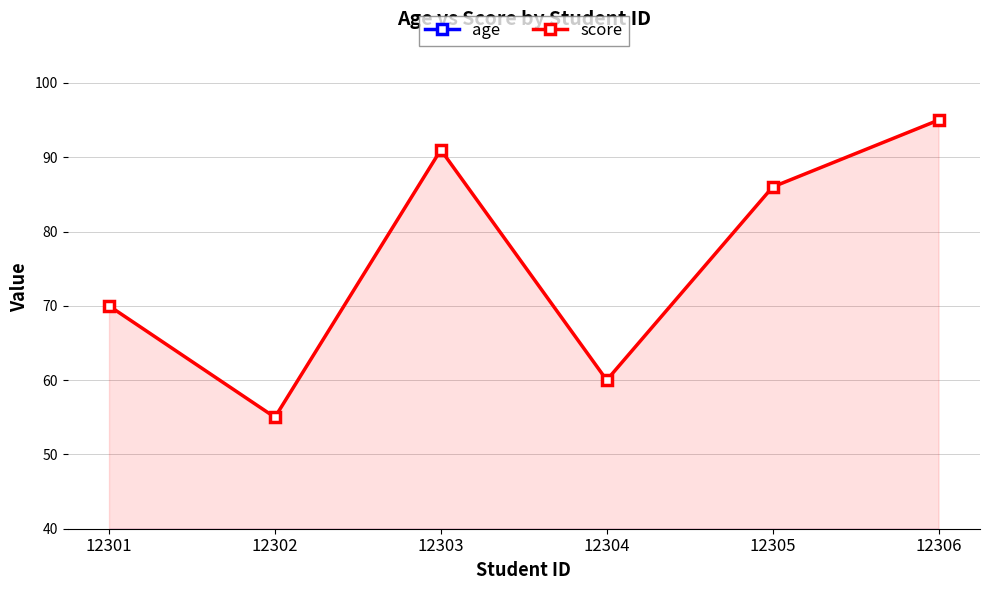

The age series shows 13 at 12305. True or false?

False